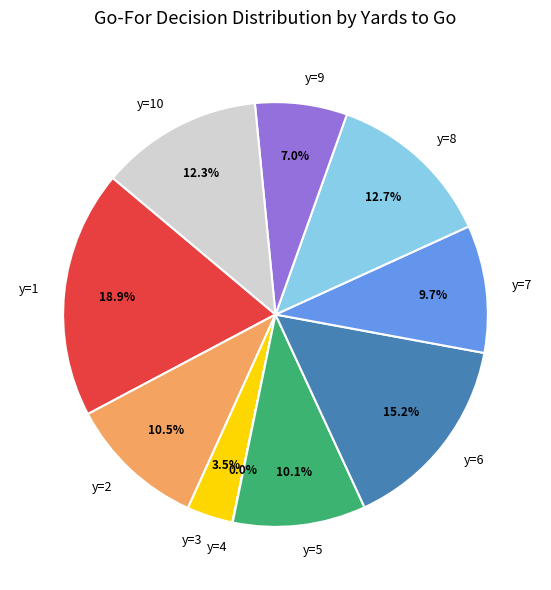

What is the total percentage of y=5 and y=2?

20.6%